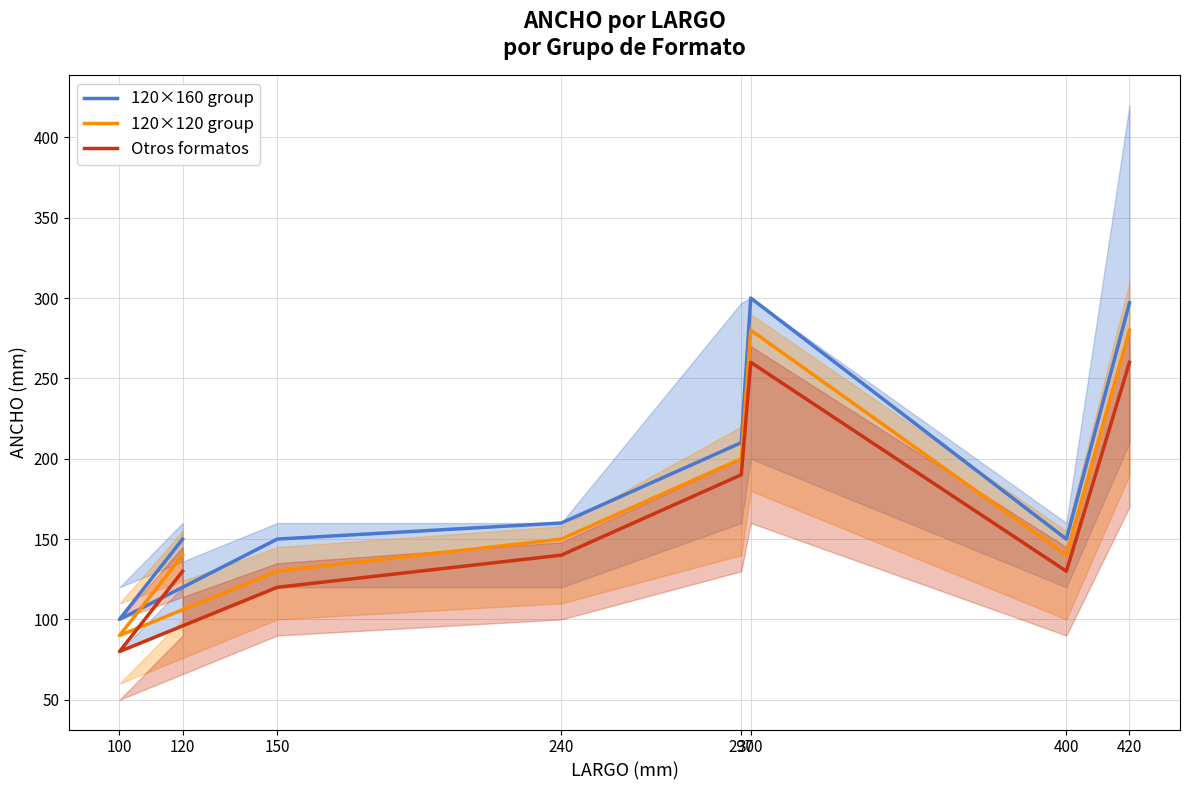

Where does the Otros formatos series first go above 140?

297